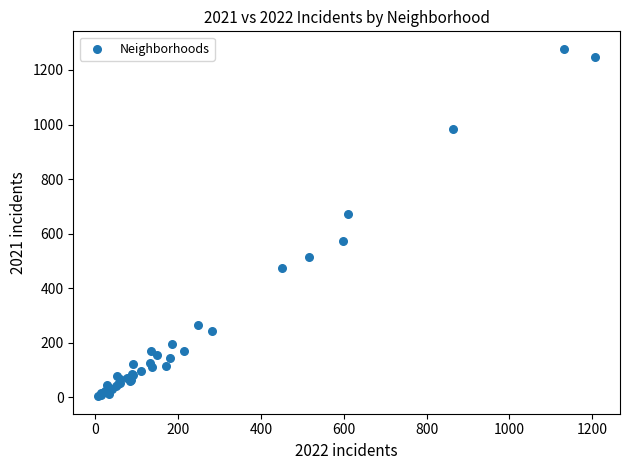

What Y value in the scatter plot is closest to 641?

673